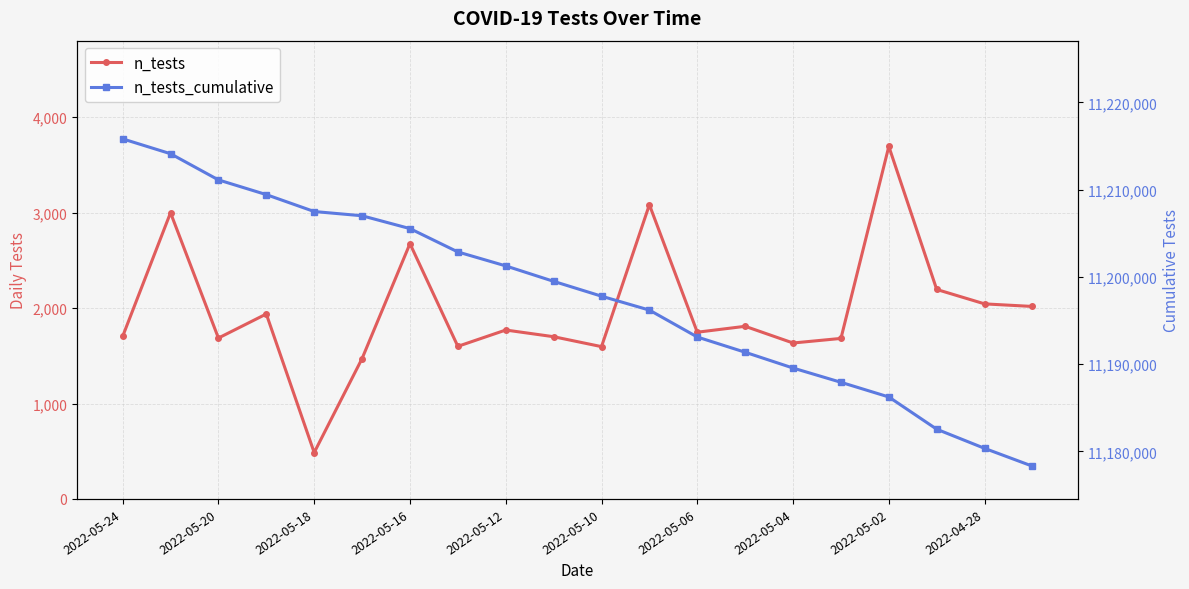

Which series has the largest total across all categories?

n_tests_cumulative